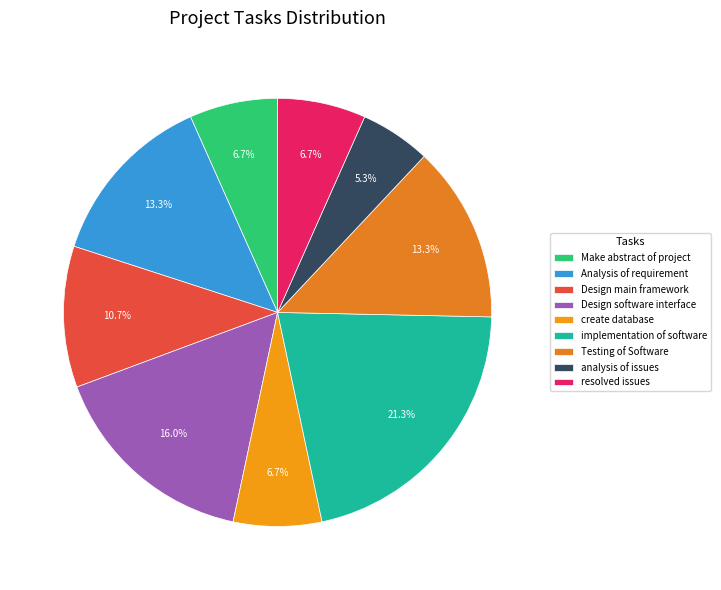

Approximately how many times larger is the value at Analysis of requirement compared to Design software interface?

0.8